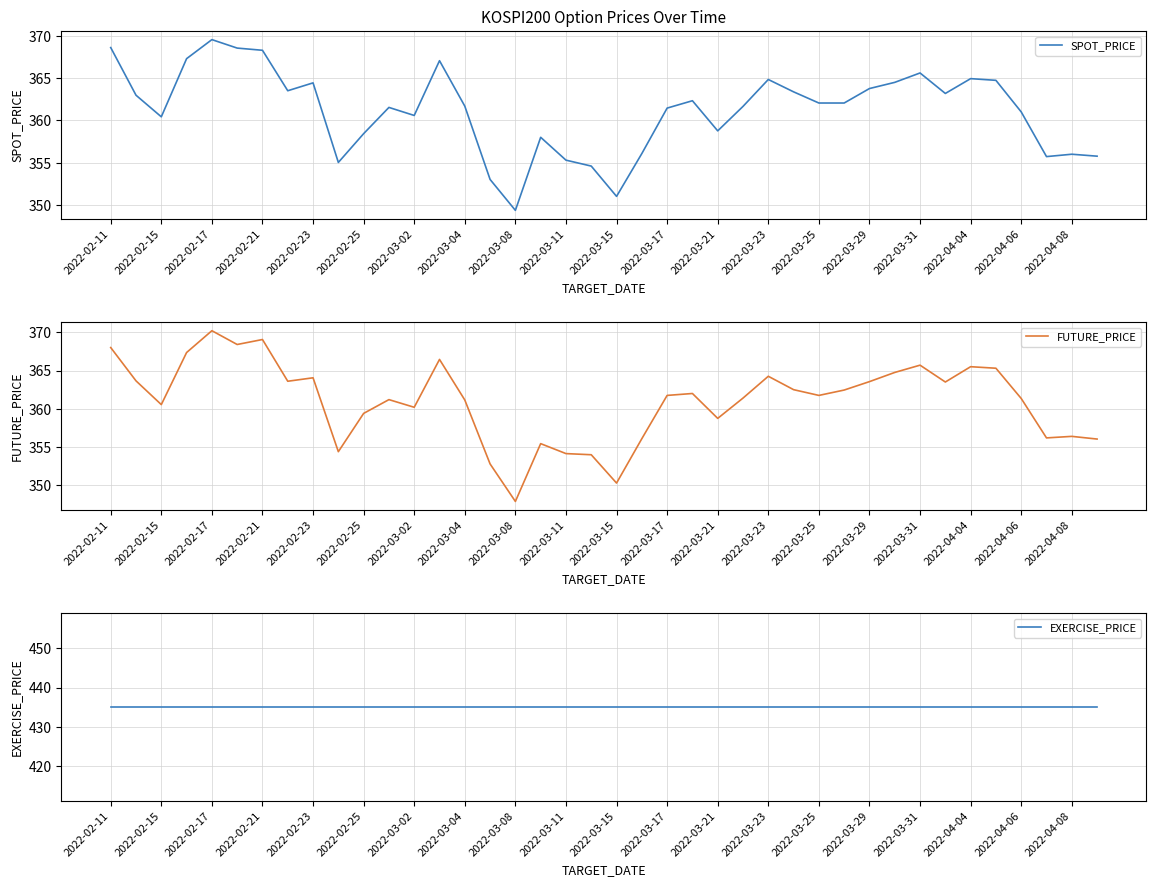

How many series are shown in this chart?

3